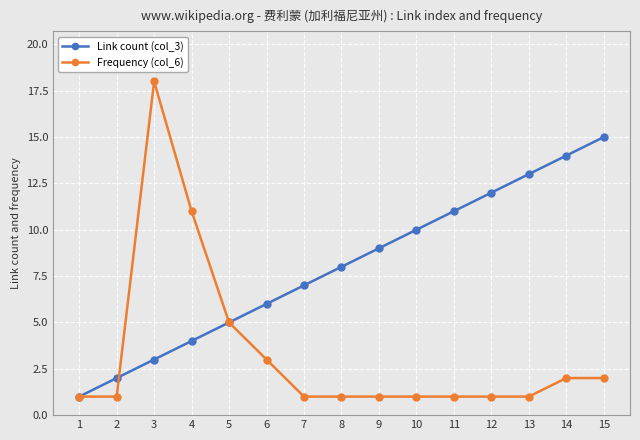

True or false: Link count (col_3) has more than 2 points higher than both neighbors.

False